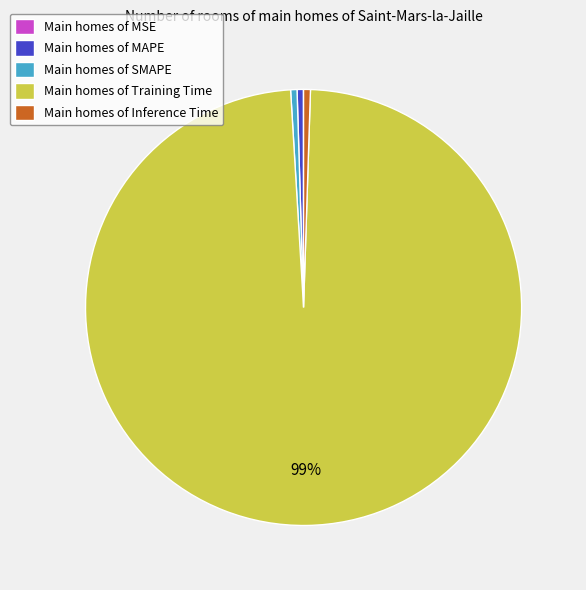

Is there any slice that represents more than half of the pie?

Yes